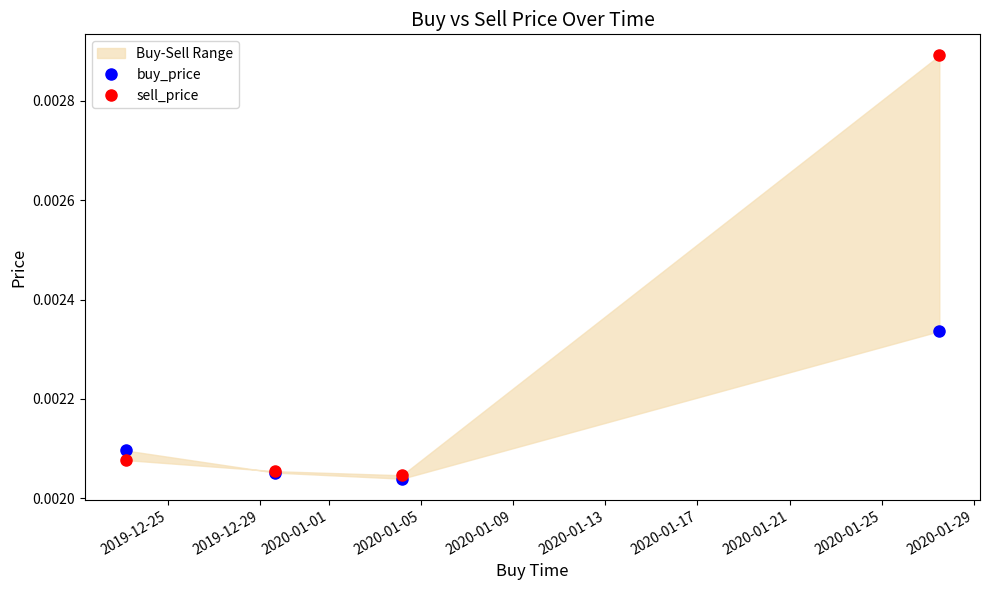

Rank the series at 2019-12-29 from lowest to highest value.

buy_price, sell_price